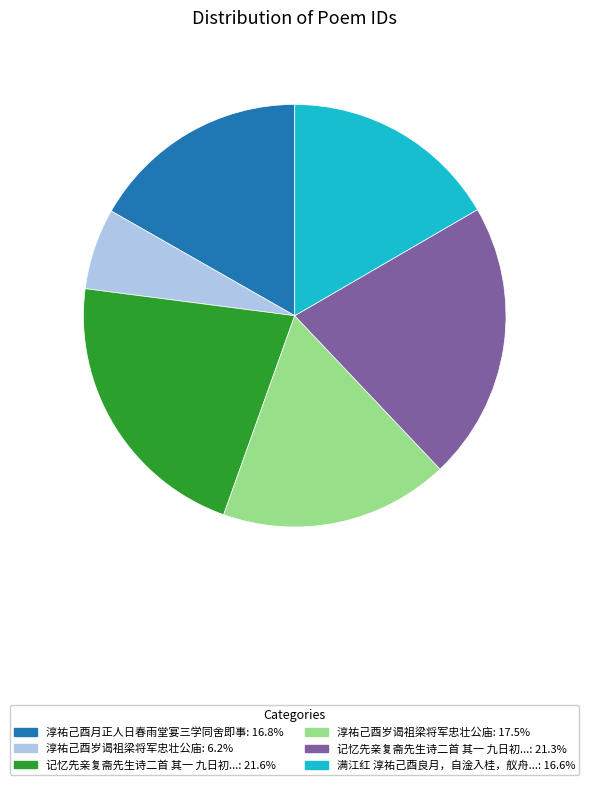

Is there any slice that represents more than half of the pie?

No